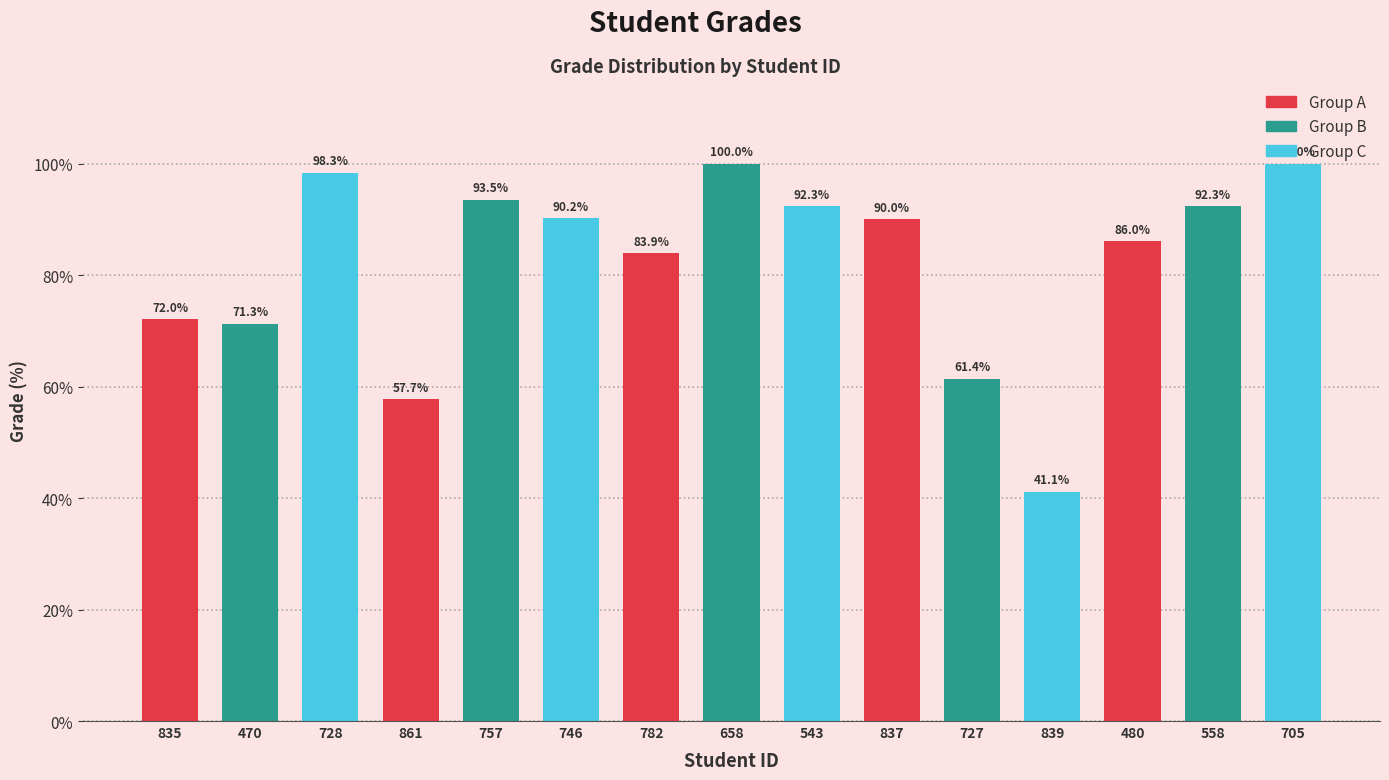

At which label is the value closest to 70?

470